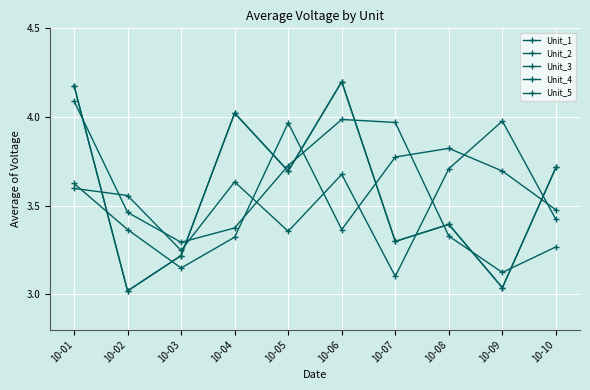

List the labels in order of Unit_3 value, smallest first.

10-07, 10-03, 10-05, 10-10, 10-02, 10-01, 10-04, 10-06, 10-08, 10-09